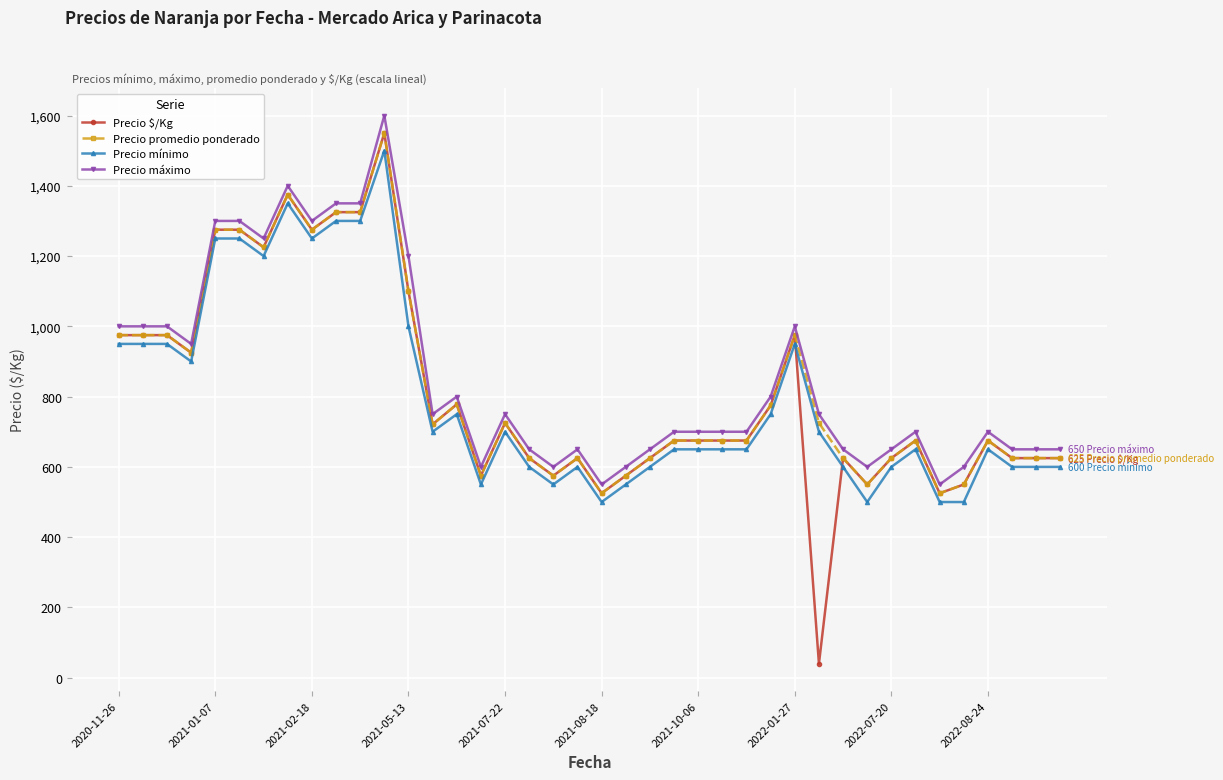

Which series has the widest spread of values?

Precio $/Kg